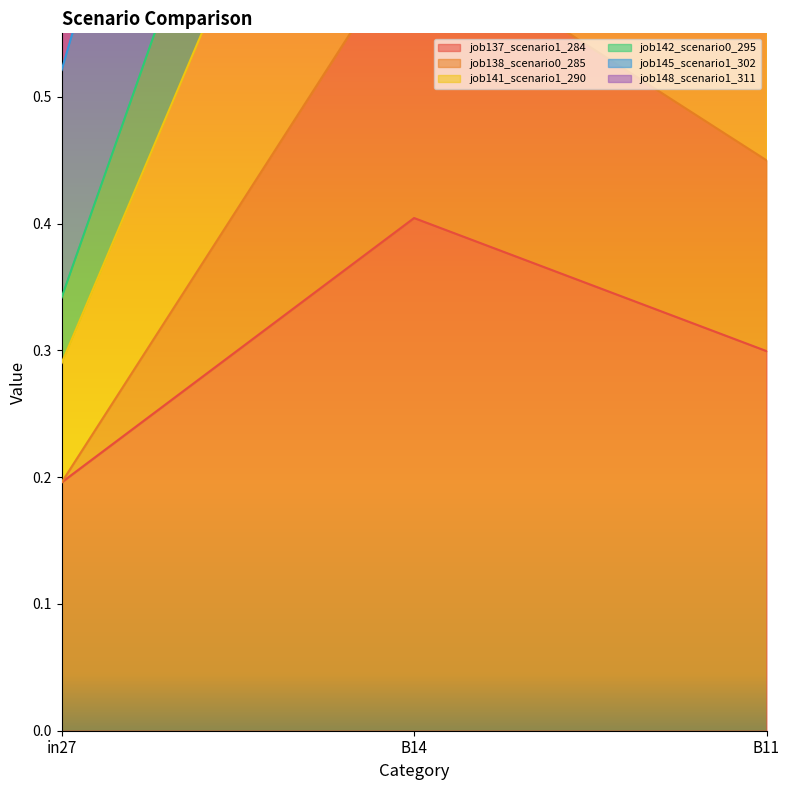

Which has a higher value, B14 or in27?

B14